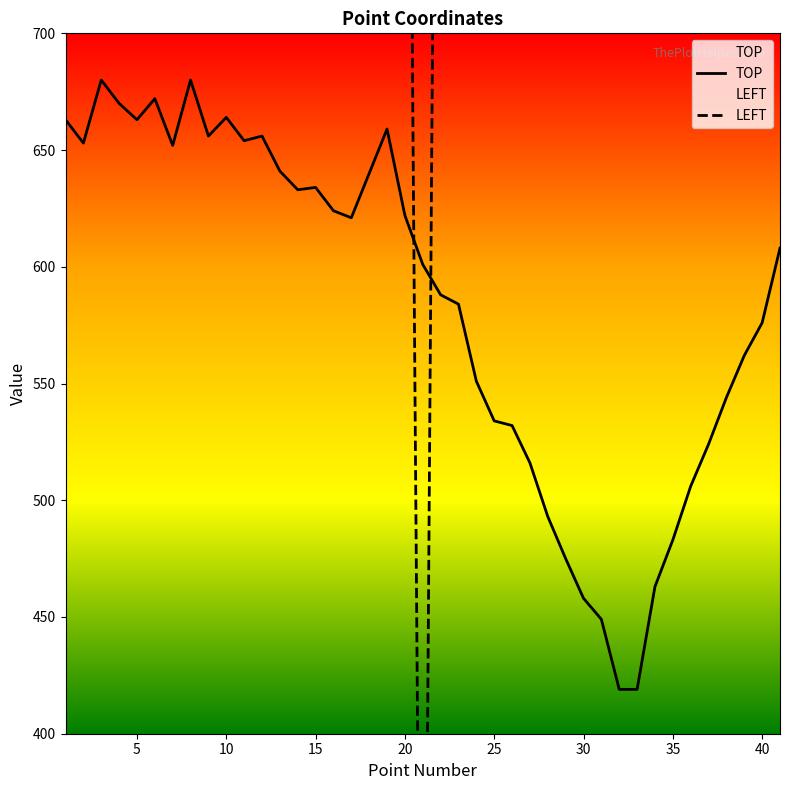

In TOP, how many points are lower than both neighbors (excluding endpoints)?

7